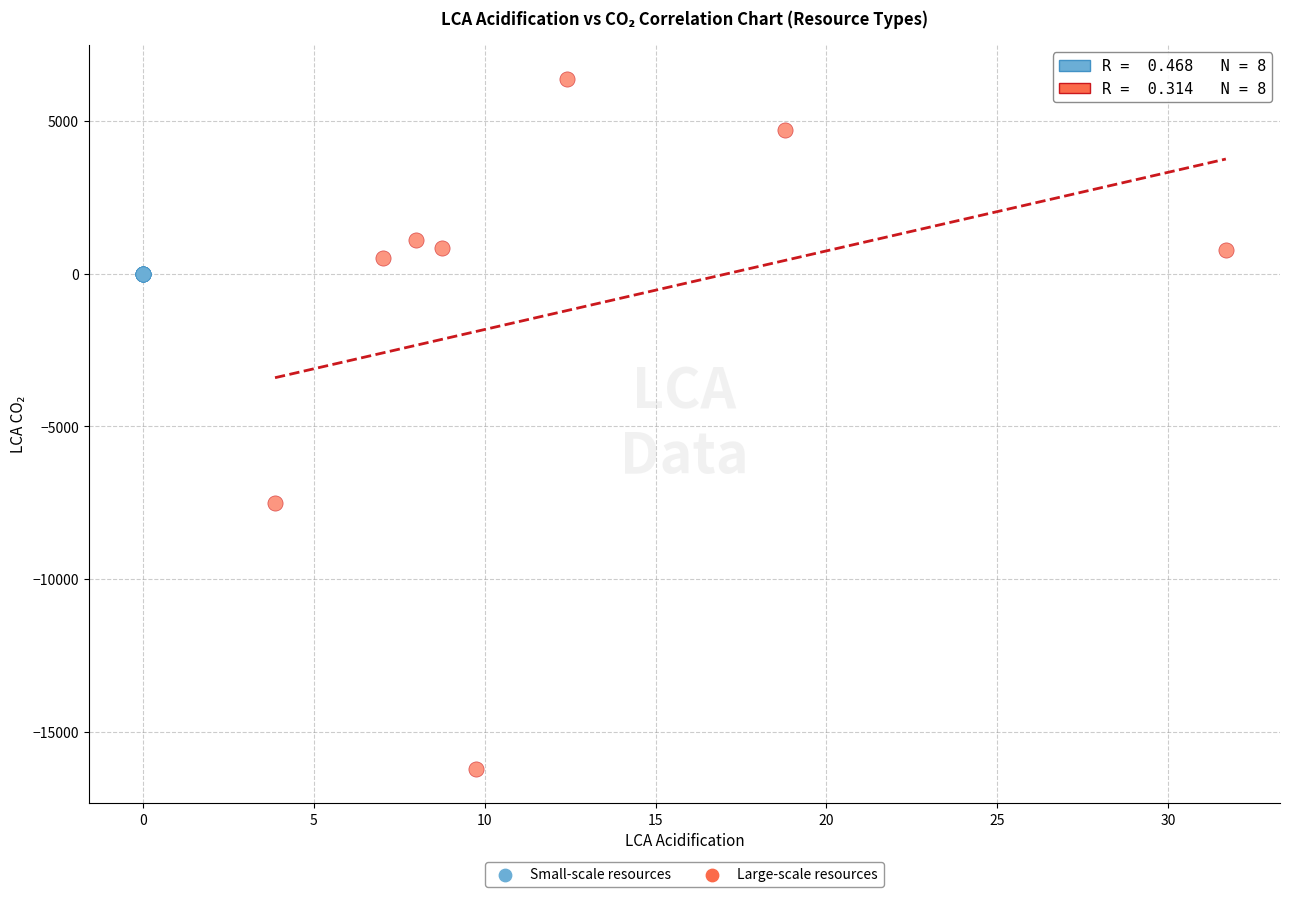

Which series contains the lowest Y value?

Large-scale resources